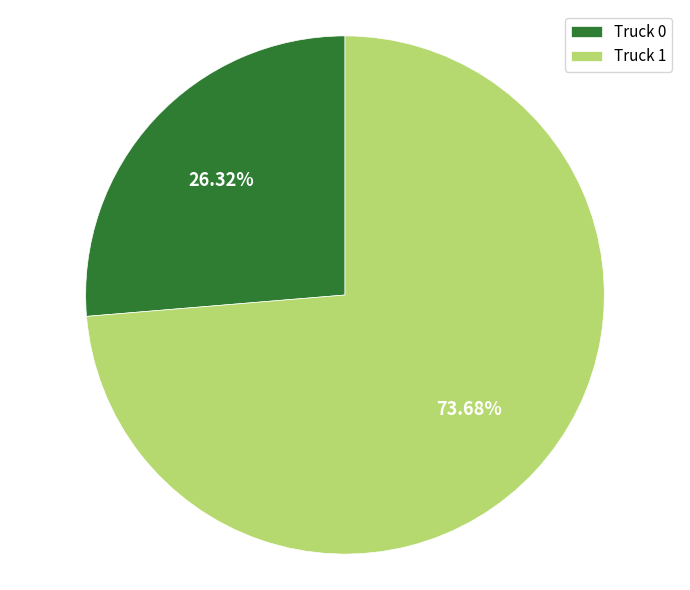

To the nearest percent, what percentage of the pie is Truck 0?

26%